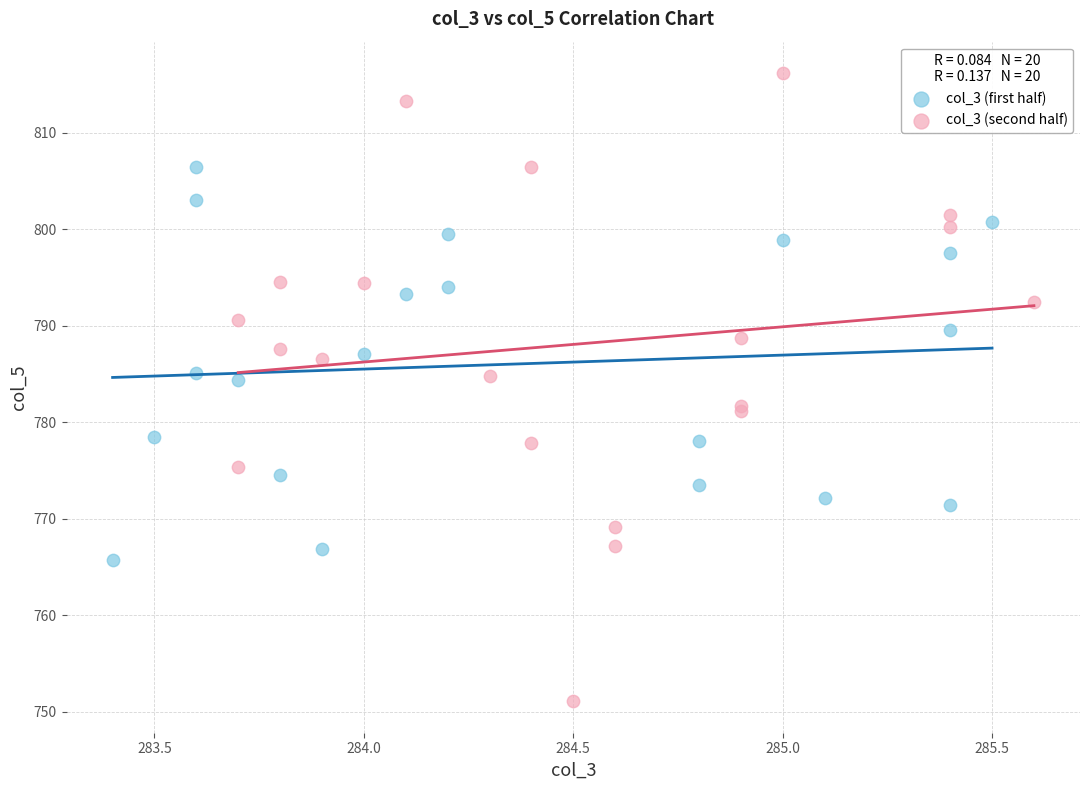

Which series contains the highest Y value?

col_3 (second half)